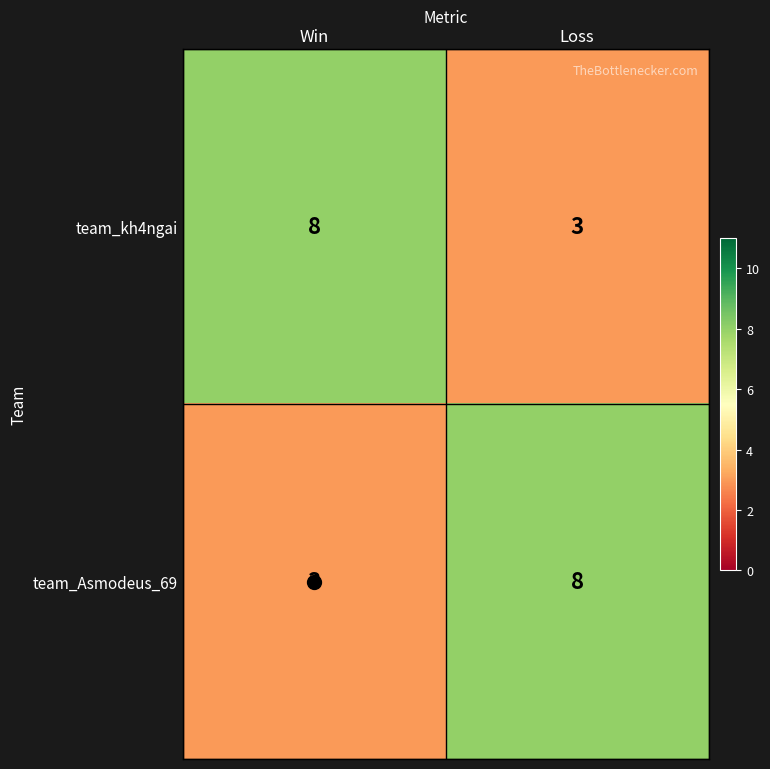

At how many categories does at least one series exceed 3?

2